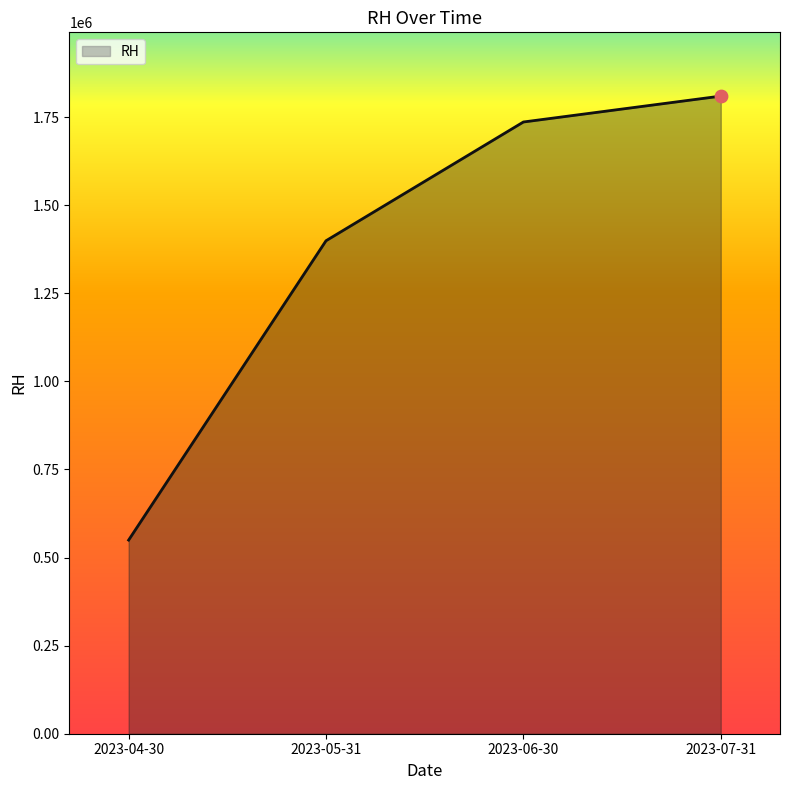

Which has a higher value, 2023-07-31 or 2023-04-30?

2023-07-31